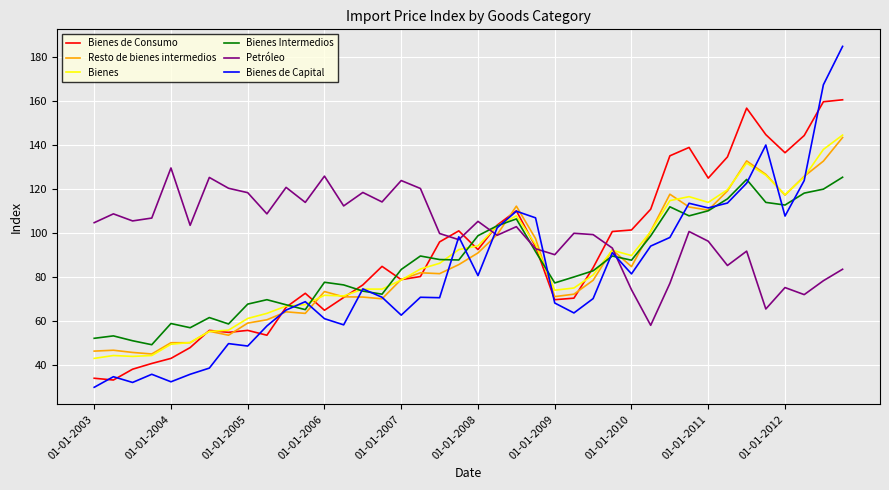

Which series has the largest total across all categories?

Petróleo